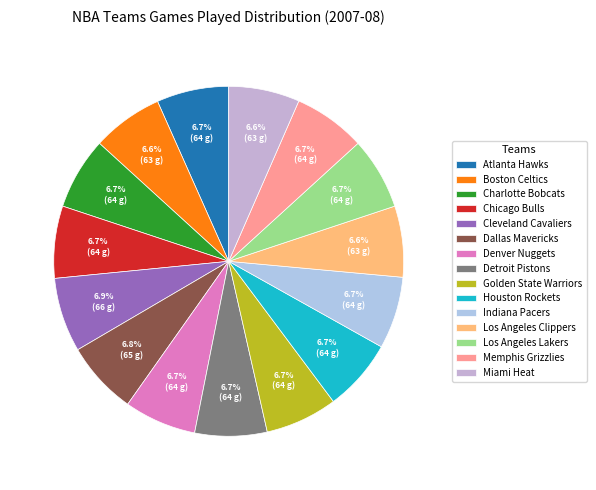

Count the number of slices in the pie.

15